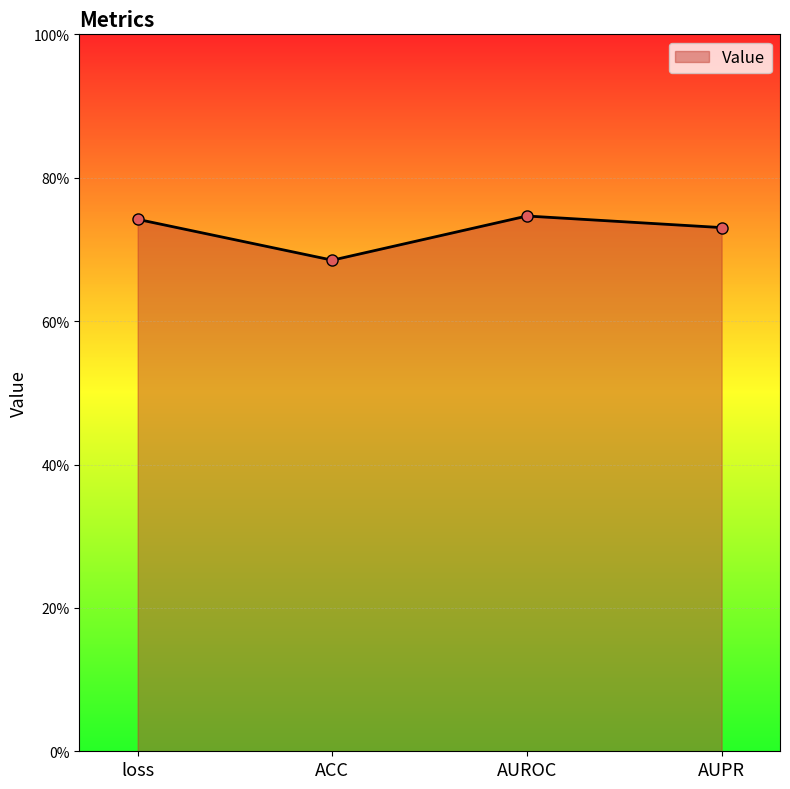

What is the change in value from loss to ACC?

-0.1